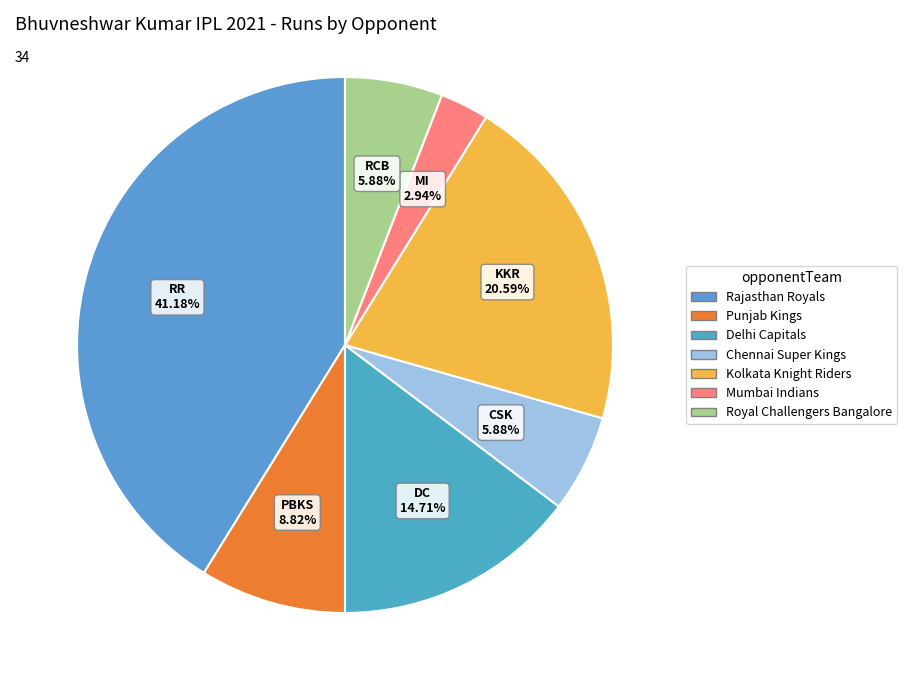

Is it true that Punjab Kings is 20% of the pie?

False